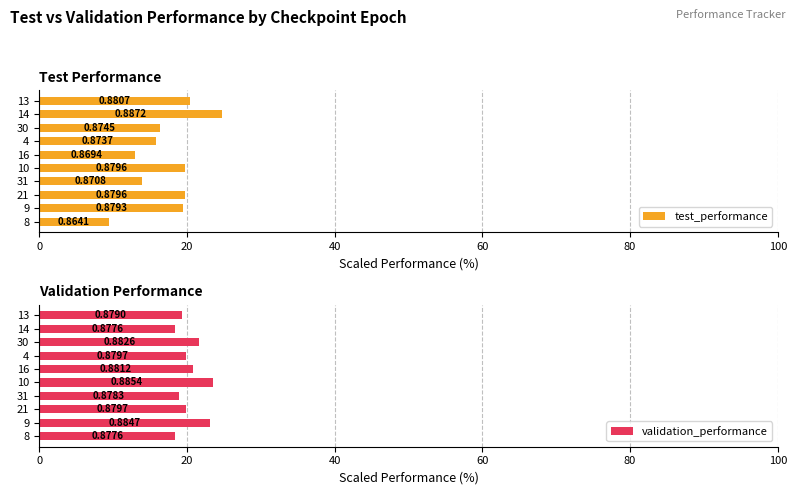

What is the label of the 1st bar from the right?

13